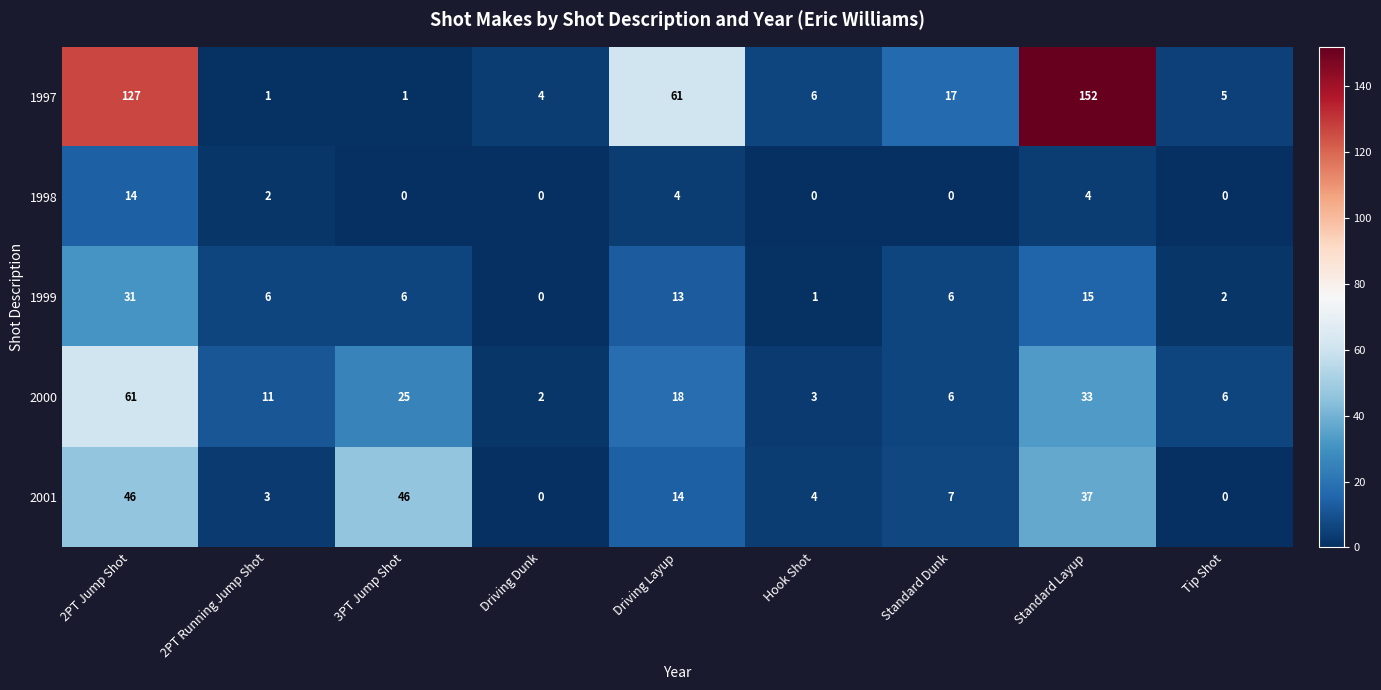

Which series changed the most between 2PT Jump Shot and Driving Layup?

1997